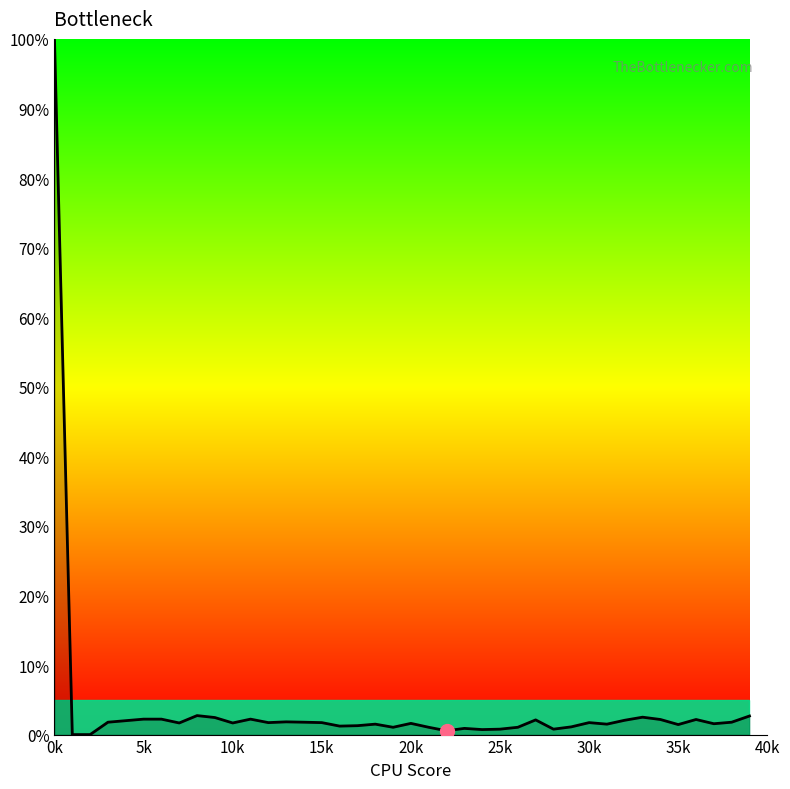

What is the difference between the second highest and second lowest values?

2.7